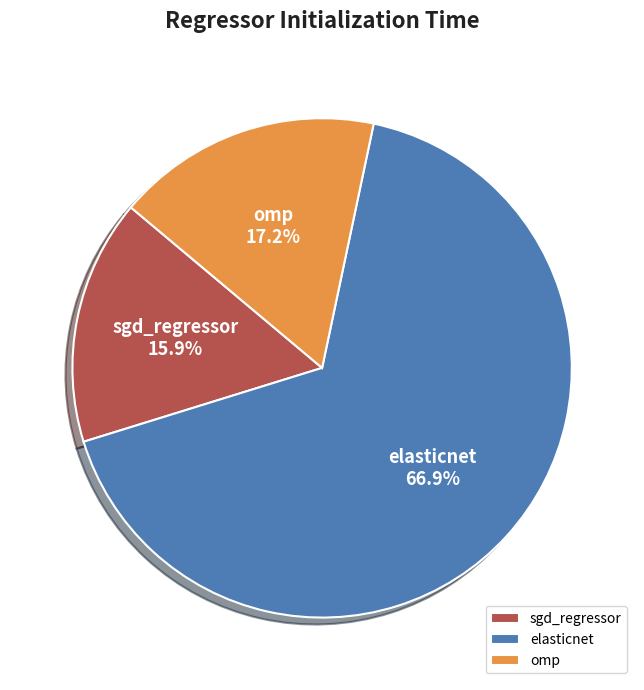

How many segments does this pie chart have?

3